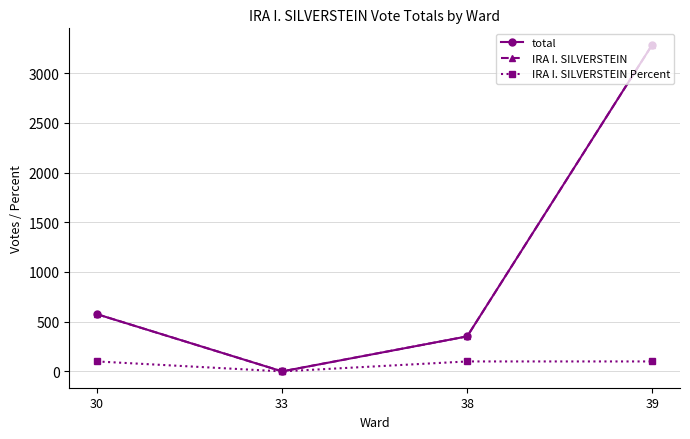

Does the chart display data point markers on the line(s)?

Yes